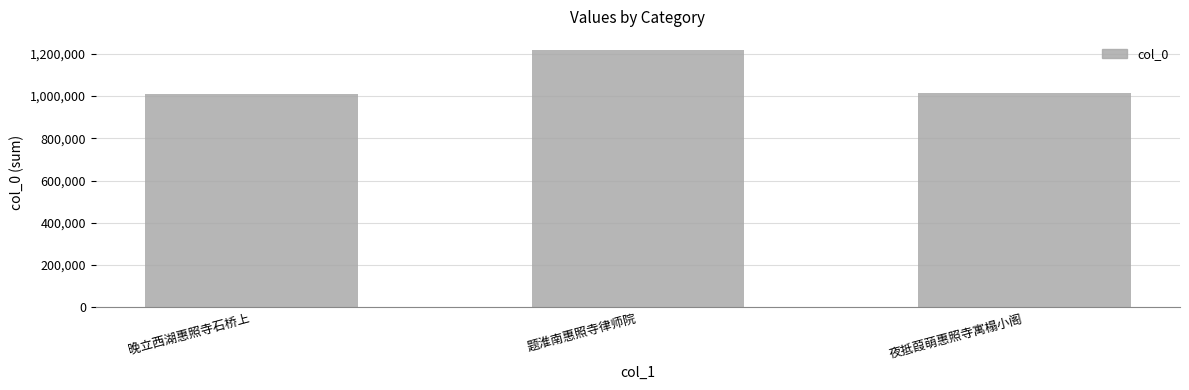

Reading left to right, extract all data points from this chart.

1007749	1218240	1015555